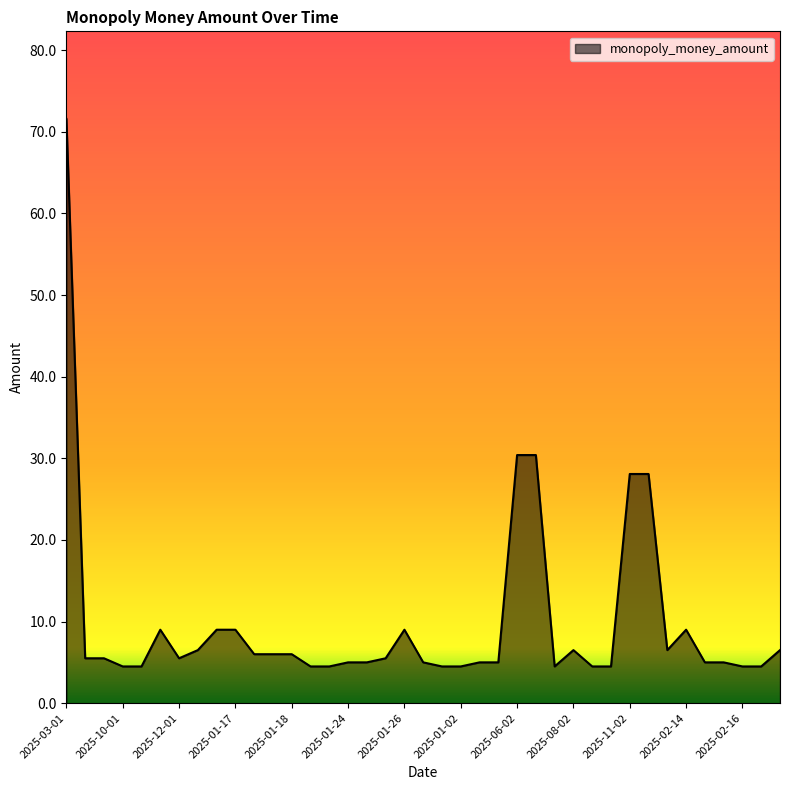

What is the difference between the second highest and minimum values?

25.9